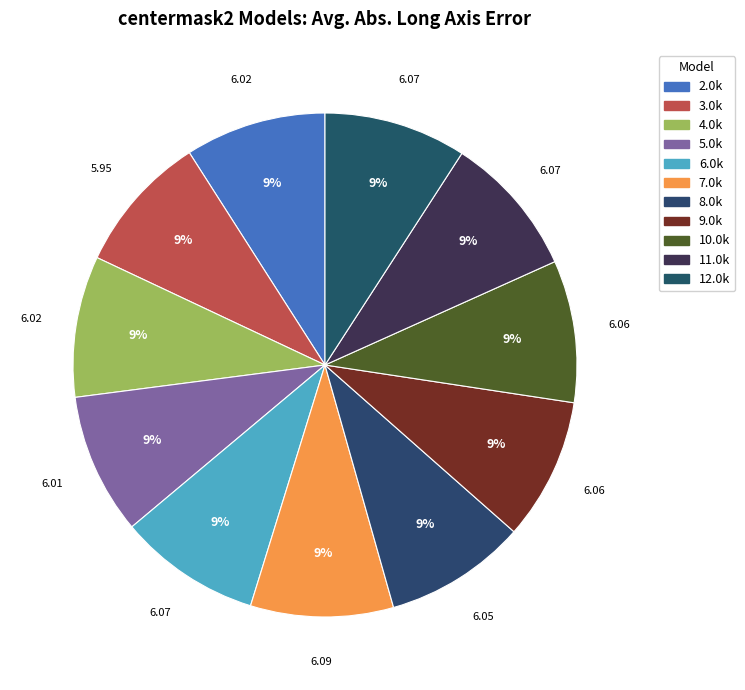

What percentage do 6.0k and 7.0k together represent?

18.3%